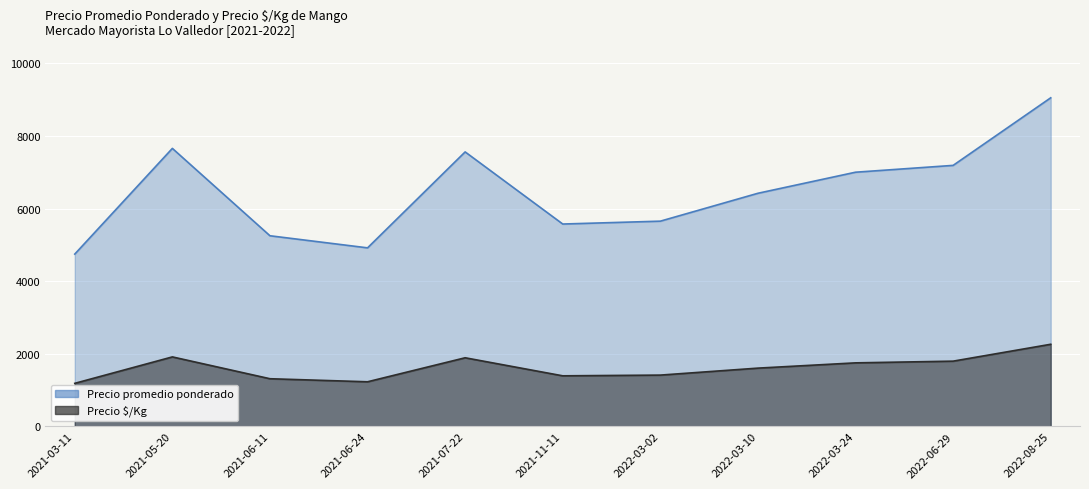

Where is Precio promedio ponderado nearest to the value 6897?

2022-03-24